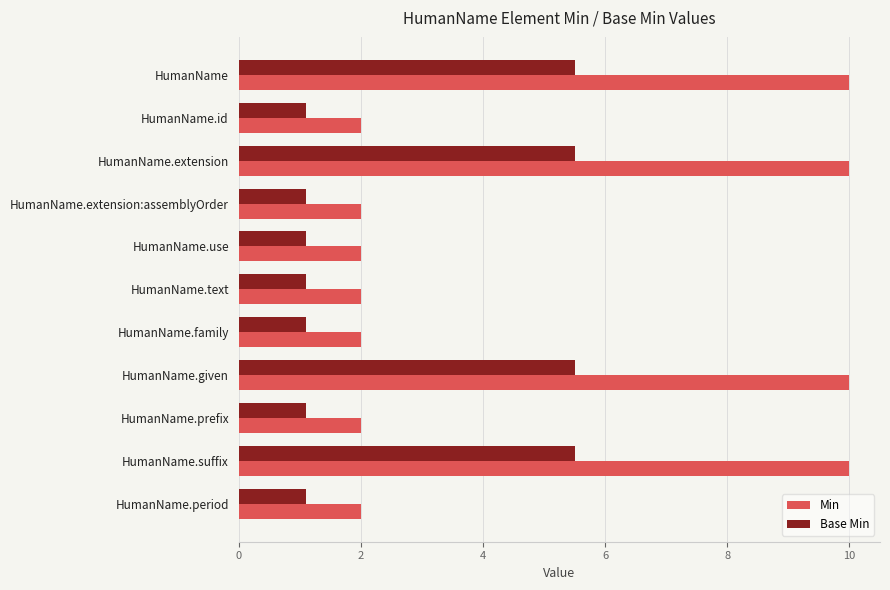

Is it true that Min equals 10.0 at HumanName.extension?

True